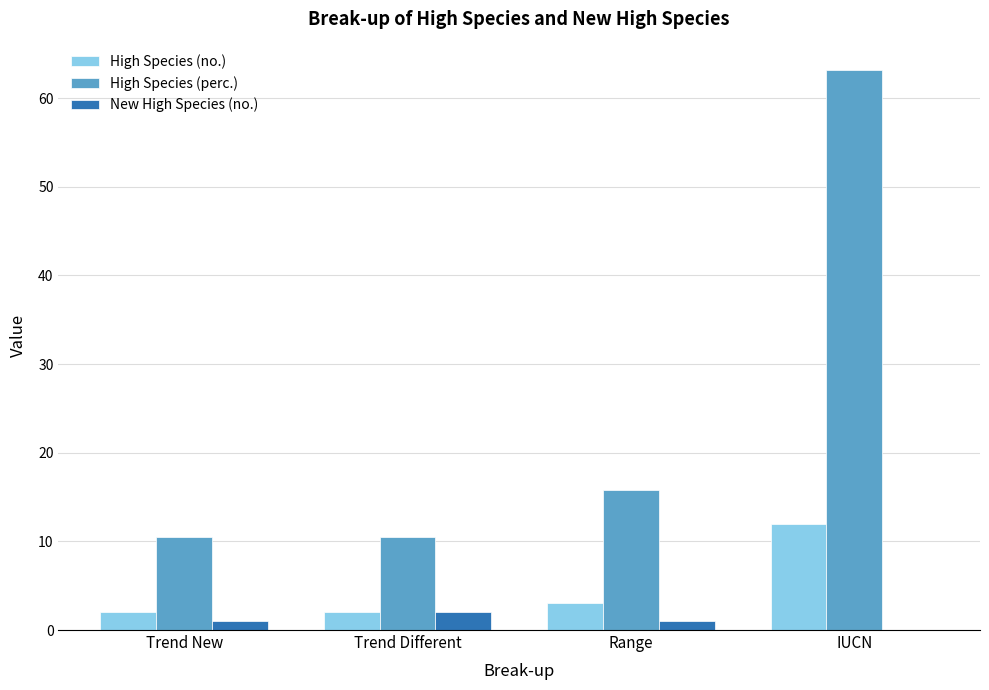

What is the sum of all High Species (no.) values?

19.0